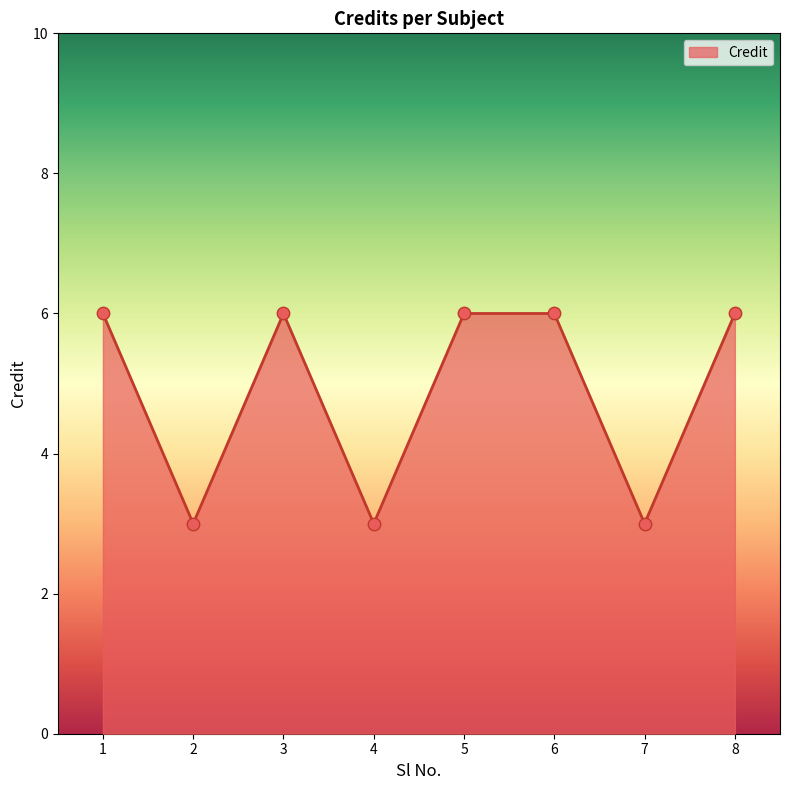

What is the ratio of the value at 7 to the value at 5?

0.5